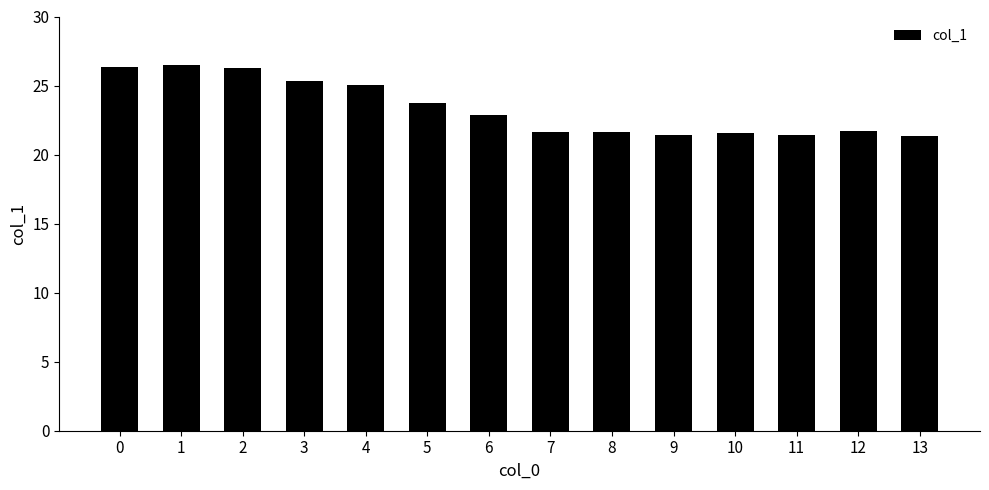

What is the change in value from 3 to 9?

-3.9